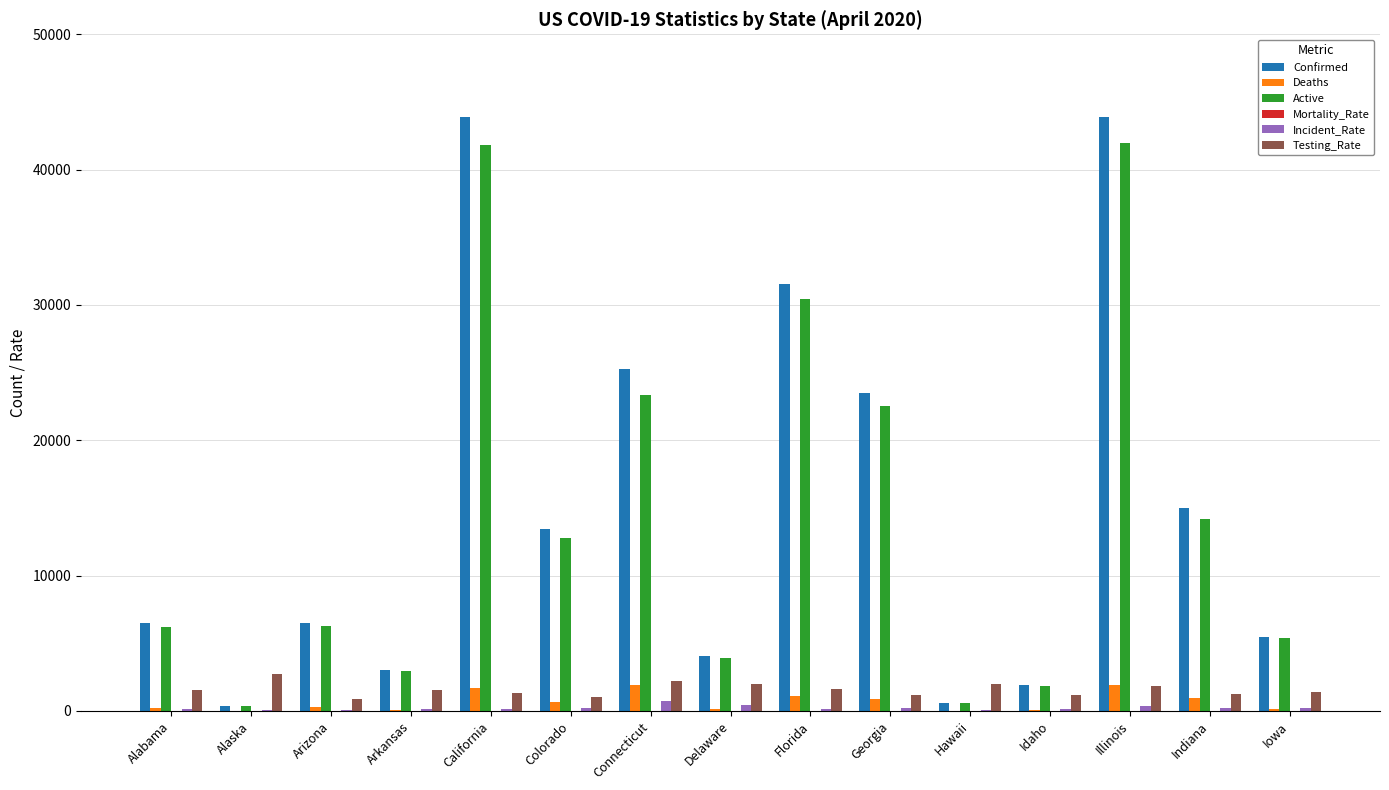

The value of Deaths at Georgia is 916.0. True or false?

True